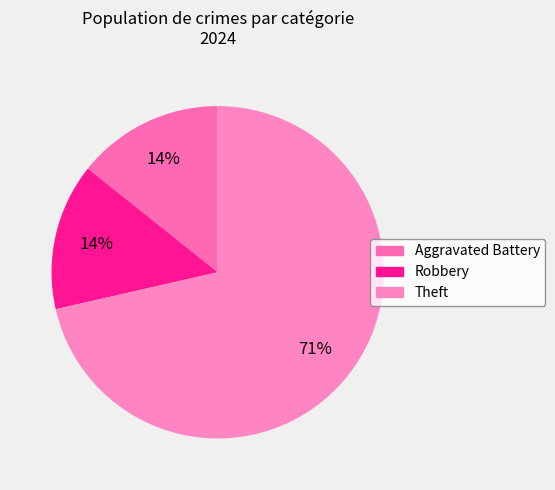

Is the sum of Robbery and Theft greater than half?

Yes